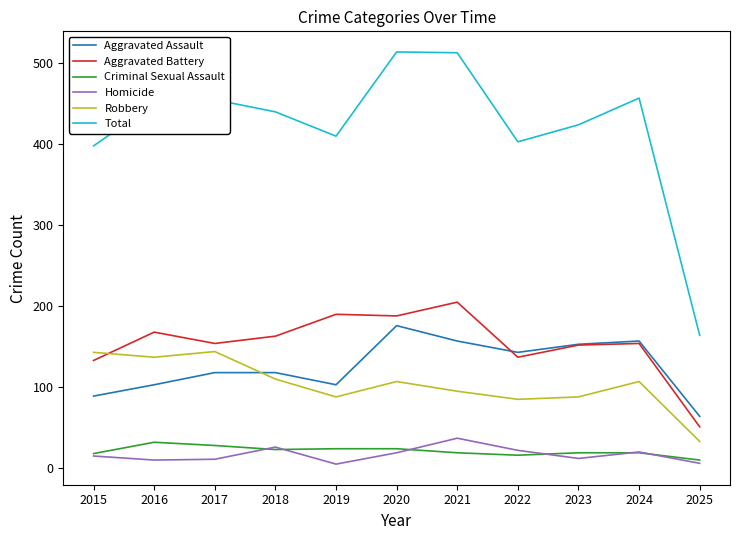

What is the spread (max minus min) of values at 2022?

387